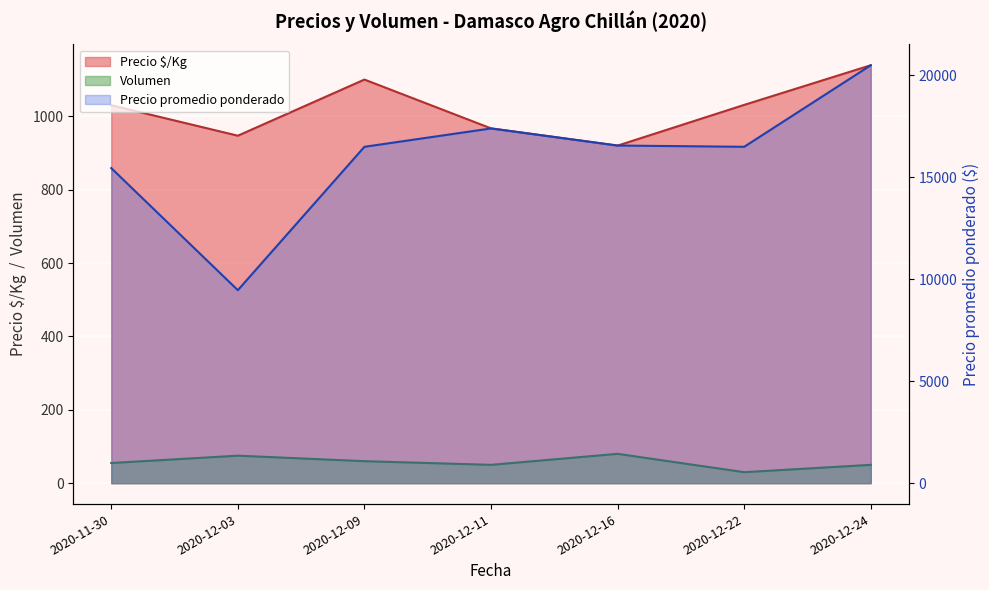

Read the Volumen value at 2020-12-16.

80